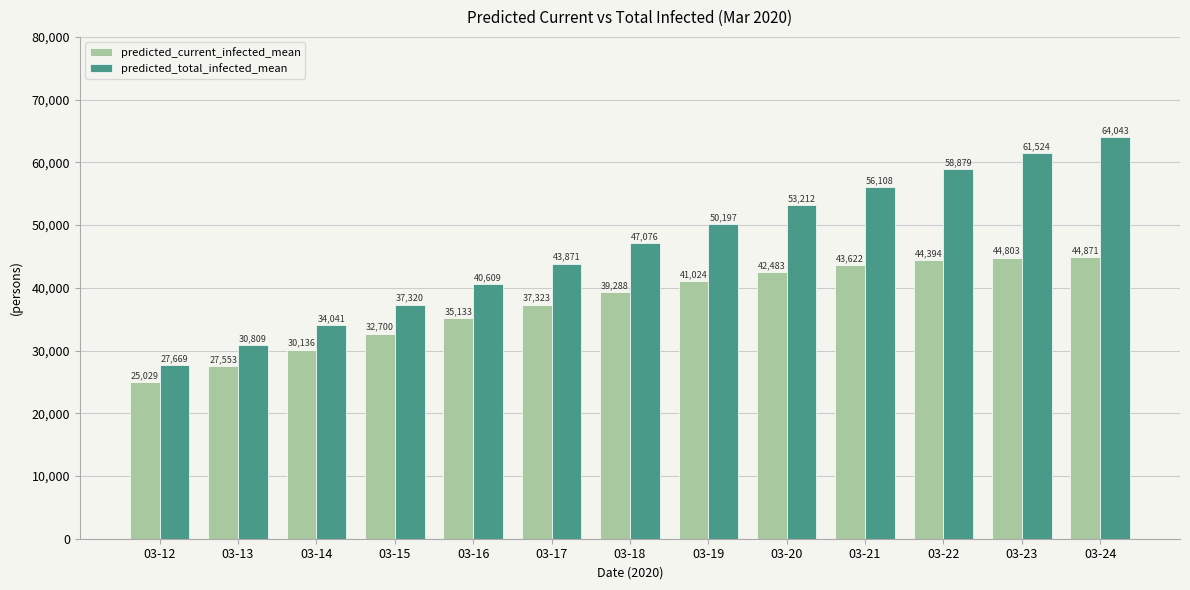

Reading left to right, list all the values displayed in this chart.

predicted_current_infected_mean: 25029	27553	30136	32700	35133	37323	39288	41024	42483	43622	44394	44803	44871
predicted_total_infected_mean: 27669	30809	34041	37320	40609	43871	47076	50197	53212	56108	58879	61524	64043